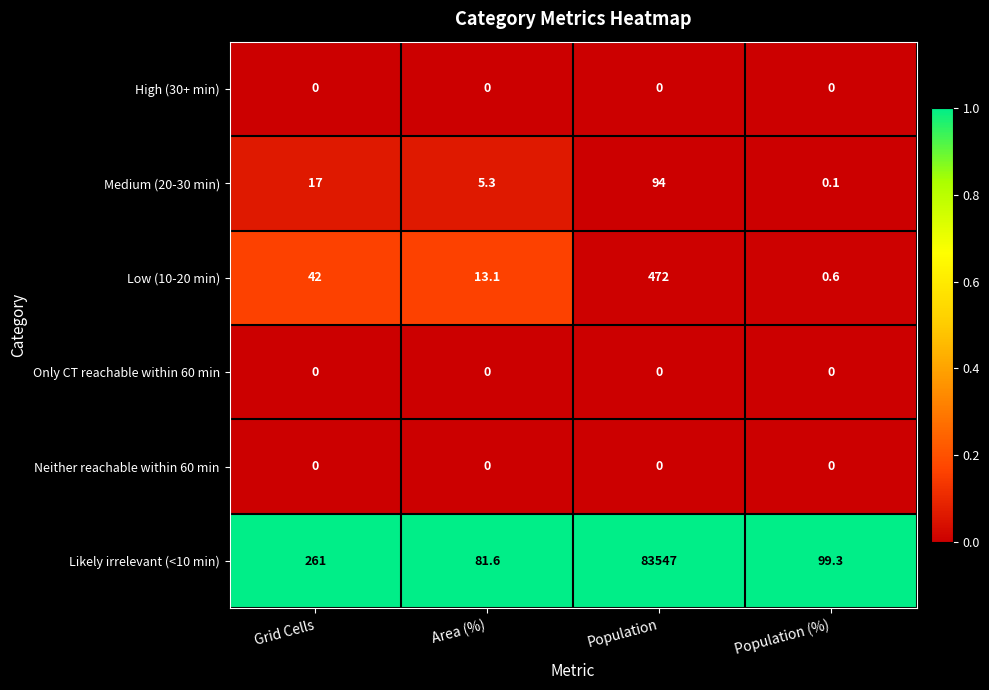

What is the difference between the highest and lowest values at Population?

83547.0